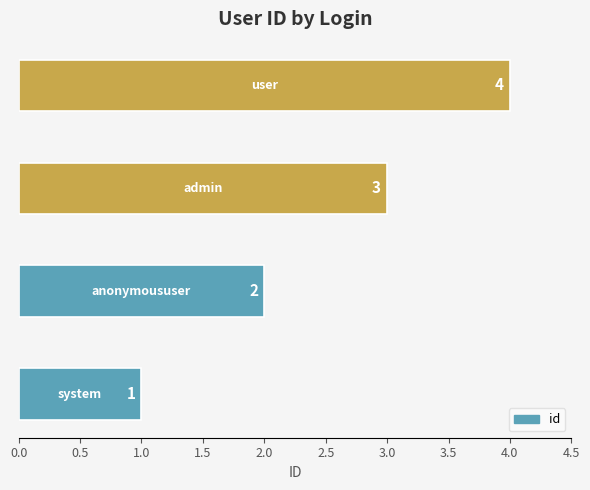

What is the greatest value displayed?

4